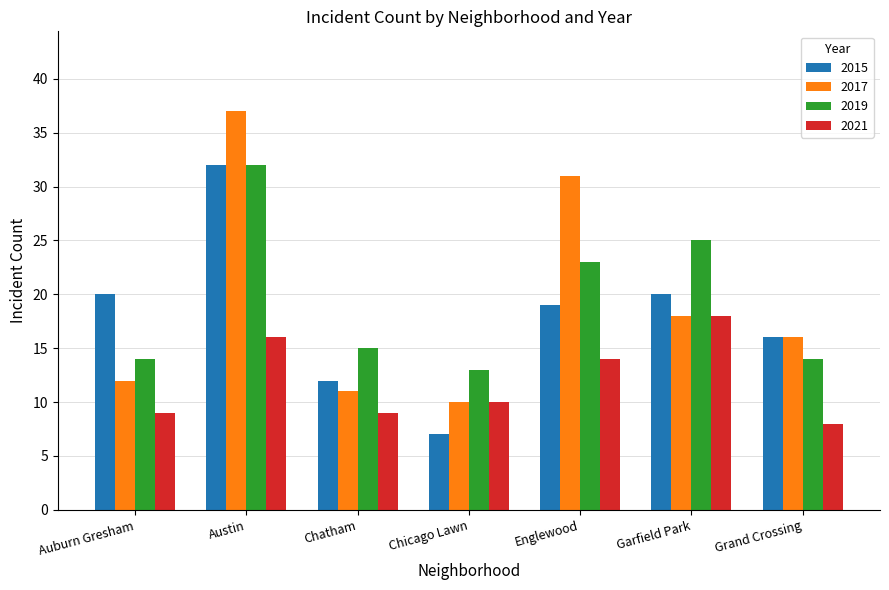

What is the average value of the 2021 series?

12